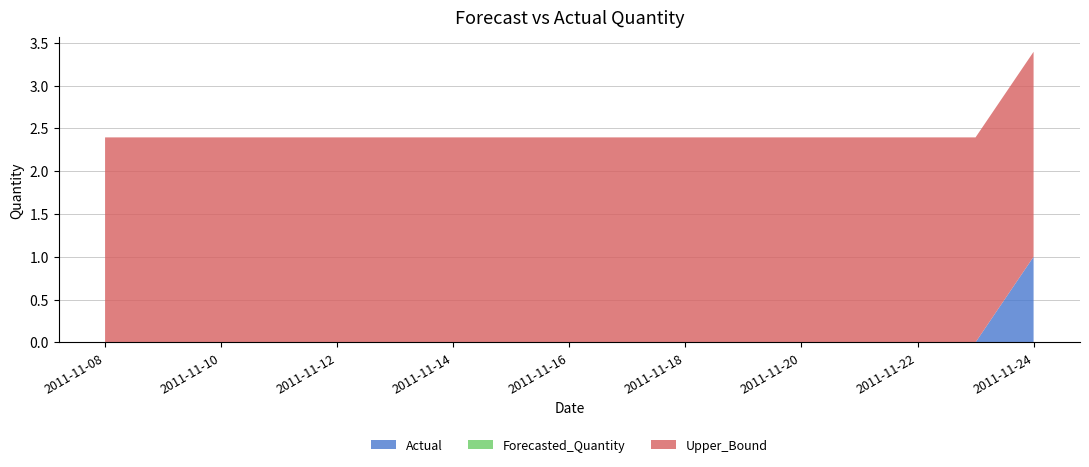

Reading right to left, list all the values displayed in this chart.

Actual: 2011-11-24=1.0	2011-11-23=0.0	2011-11-22=0.0	2011-11-21=0.0	2011-11-20=0.0	2011-11-19=0.0	2011-11-18=0.0	2011-11-17=0.0	2011-11-16=0.0	2011-11-15=0.0	2011-11-14=0.0	2011-11-13=0.0	2011-11-12=0.0	2011-11-11=0.0	2011-11-10=0.0	2011-11-09=0.0	2011-11-08=0.0
Forecasted_Quantity: 2011-11-24=0.0	2011-11-23=0.0	2011-11-22=0.0	2011-11-21=0.0	2011-11-20=0.0	2011-11-19=0.0	2011-11-18=0.0	2011-11-17=0.0	2011-11-16=0.0	2011-11-15=0.0	2011-11-14=0.0	2011-11-13=0.0	2011-11-12=0.0	2011-11-11=0.0	2011-11-10=0.0	2011-11-09=0.0	2011-11-08=0.0
Upper_Bound: 2011-11-24=2.4	2011-11-23=2.4	2011-11-22=2.4	2011-11-21=2.4	2011-11-20=2.4	2011-11-19=2.4	2011-11-18=2.4	2011-11-17=2.4	2011-11-16=2.4	2011-11-15=2.4	2011-11-14=2.4	2011-11-13=2.4	2011-11-12=2.4	2011-11-11=2.4	2011-11-10=2.4	2011-11-09=2.4	2011-11-08=2.4